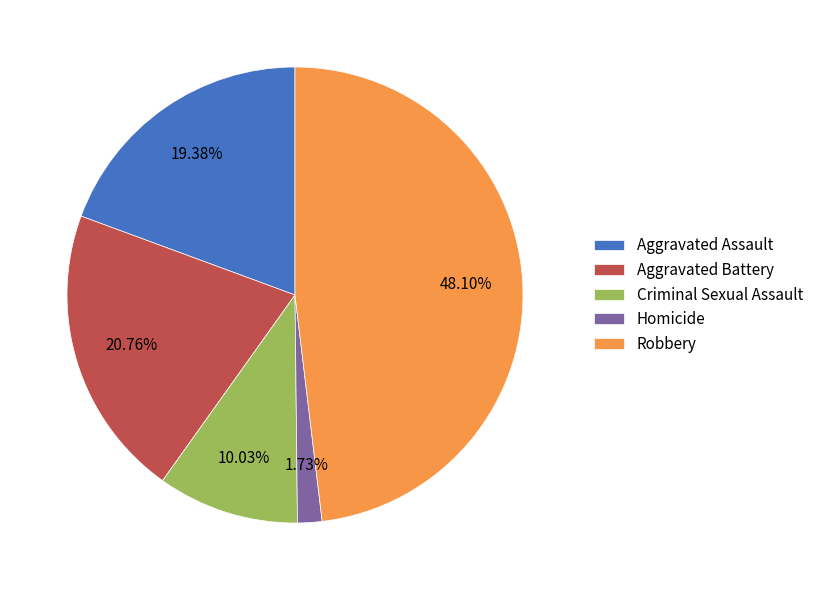

How many slices are in this pie chart?

5